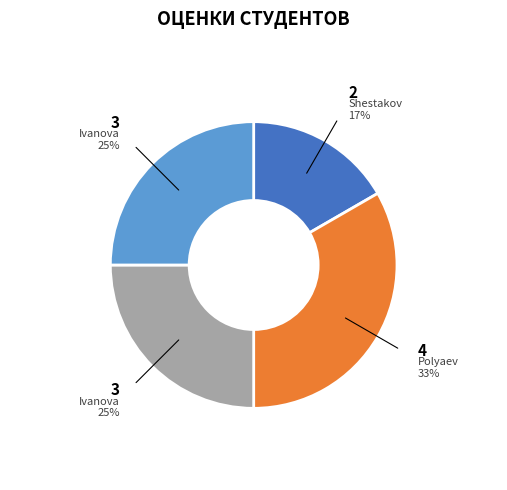

How many slices are in this pie chart?

4